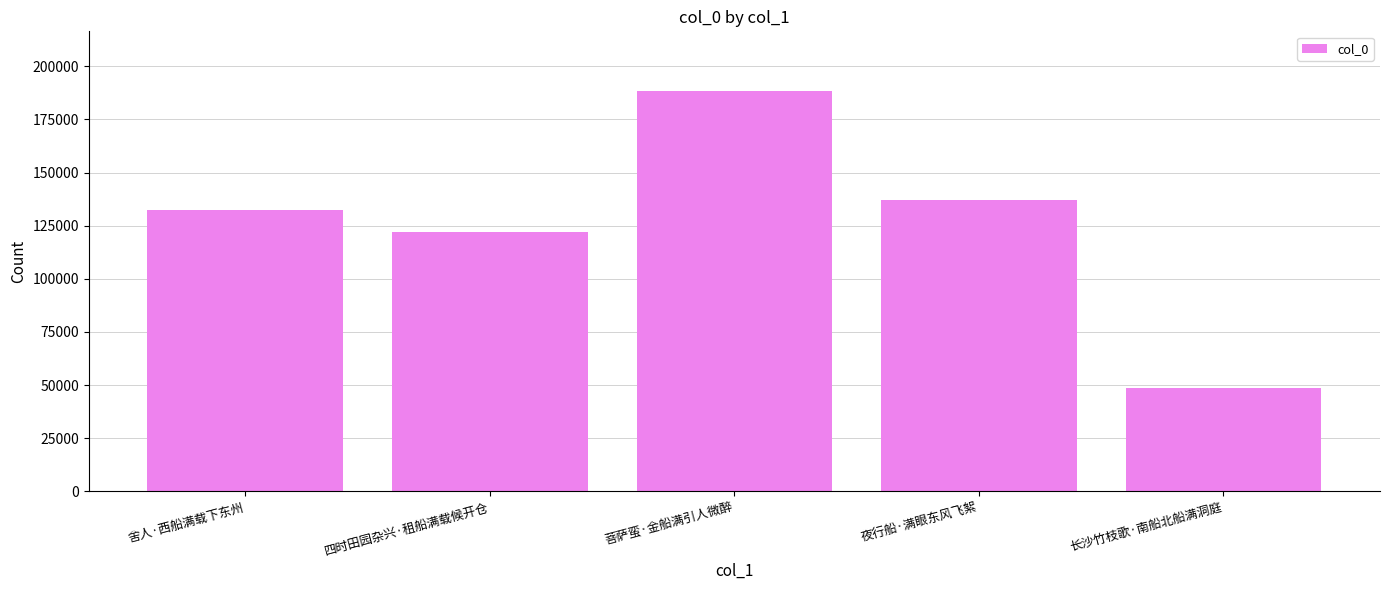

Is it true that the value at 夜行船·满眼东风飞絮 is 239536?

False